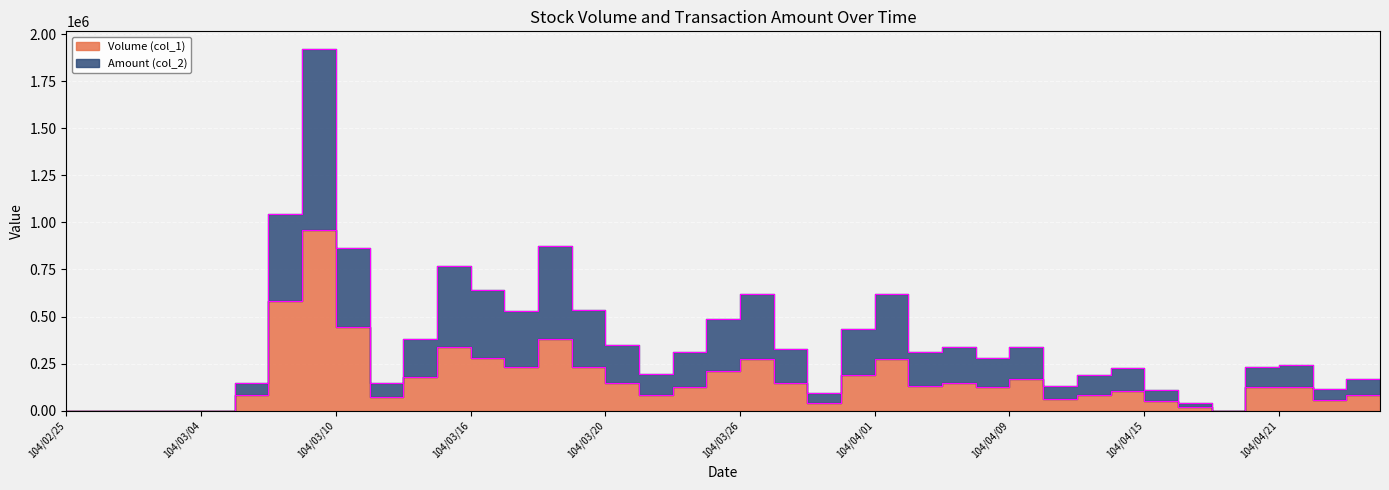

At which category does Volume (col_1) reach its first local peak?

104/03/10